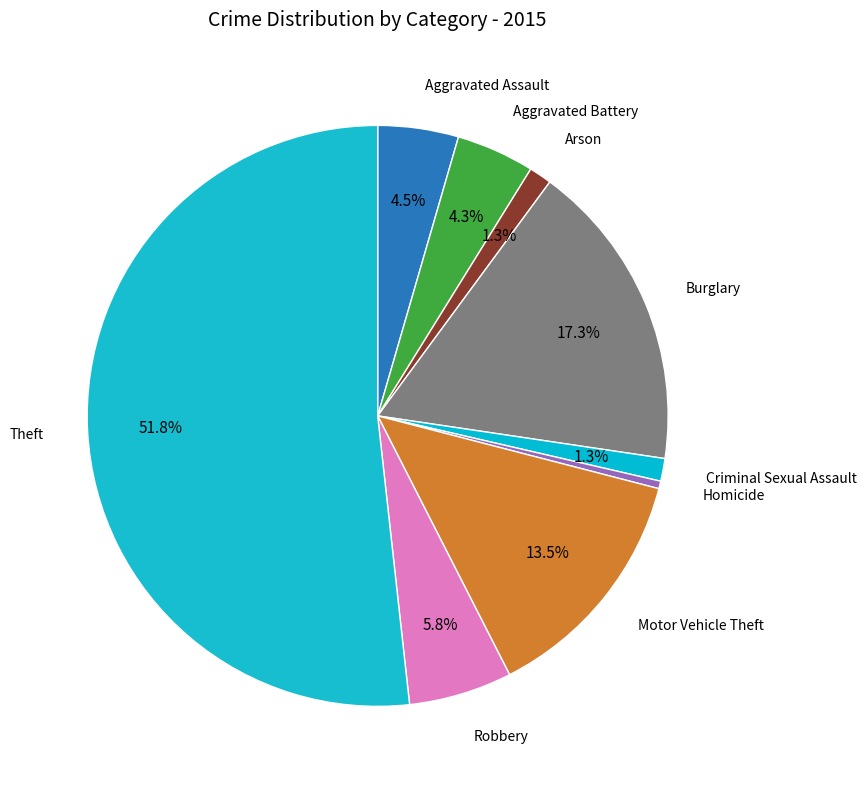

Count the number of slices in the pie.

9